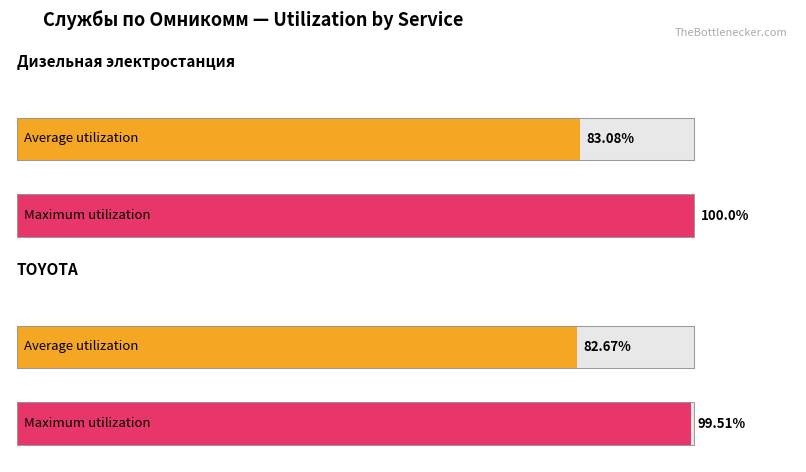

Which series changed the most between Дизельная электростанция and TOYOTA?

Maximum utilization